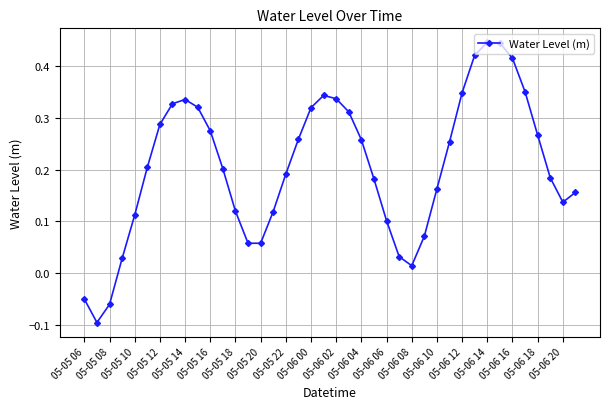

What is the difference between the second highest and second lowest values?

0.5